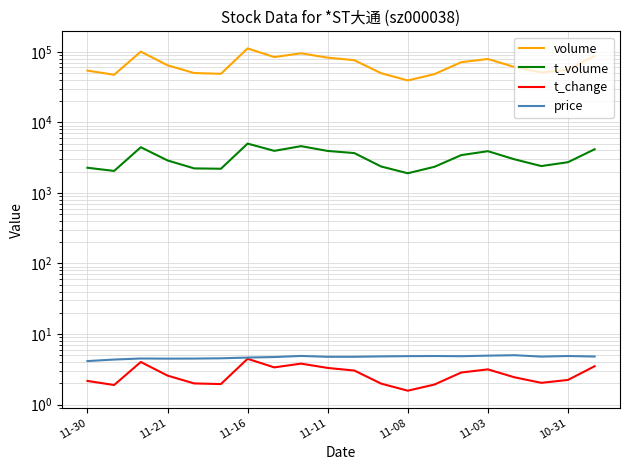

What is the sum of all t_change values?

54.1